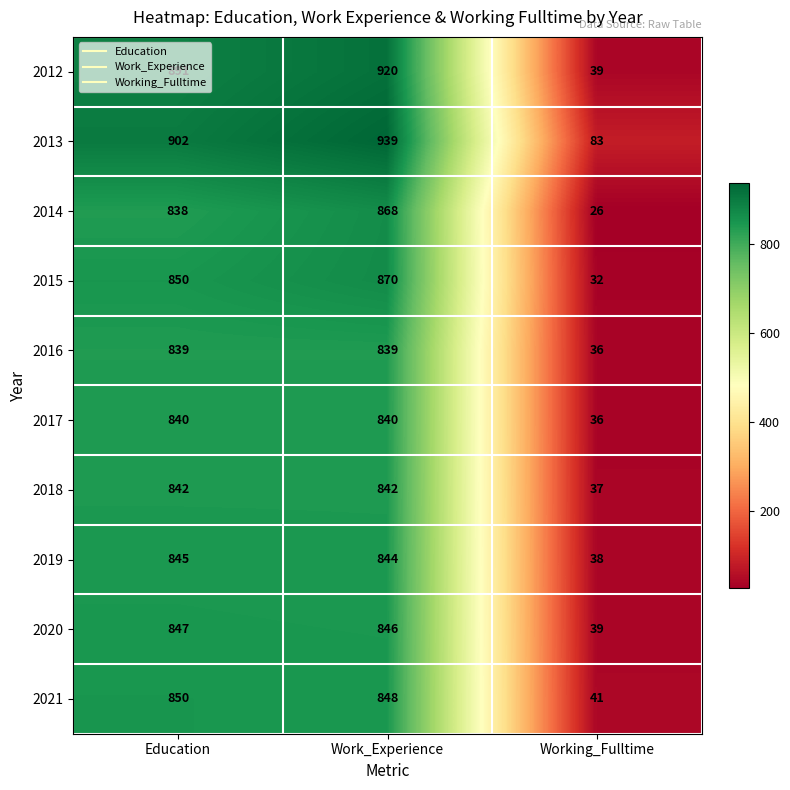

What is the minimum value shown in the chart?

26